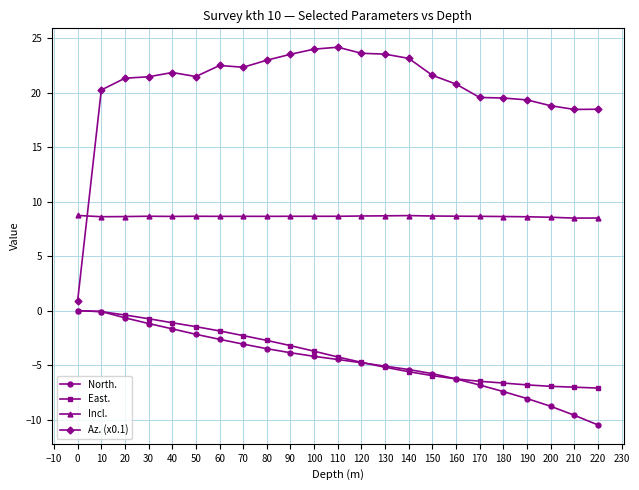

Where do Incl. and Az. (x0.1) first cross each other?

0 and 10